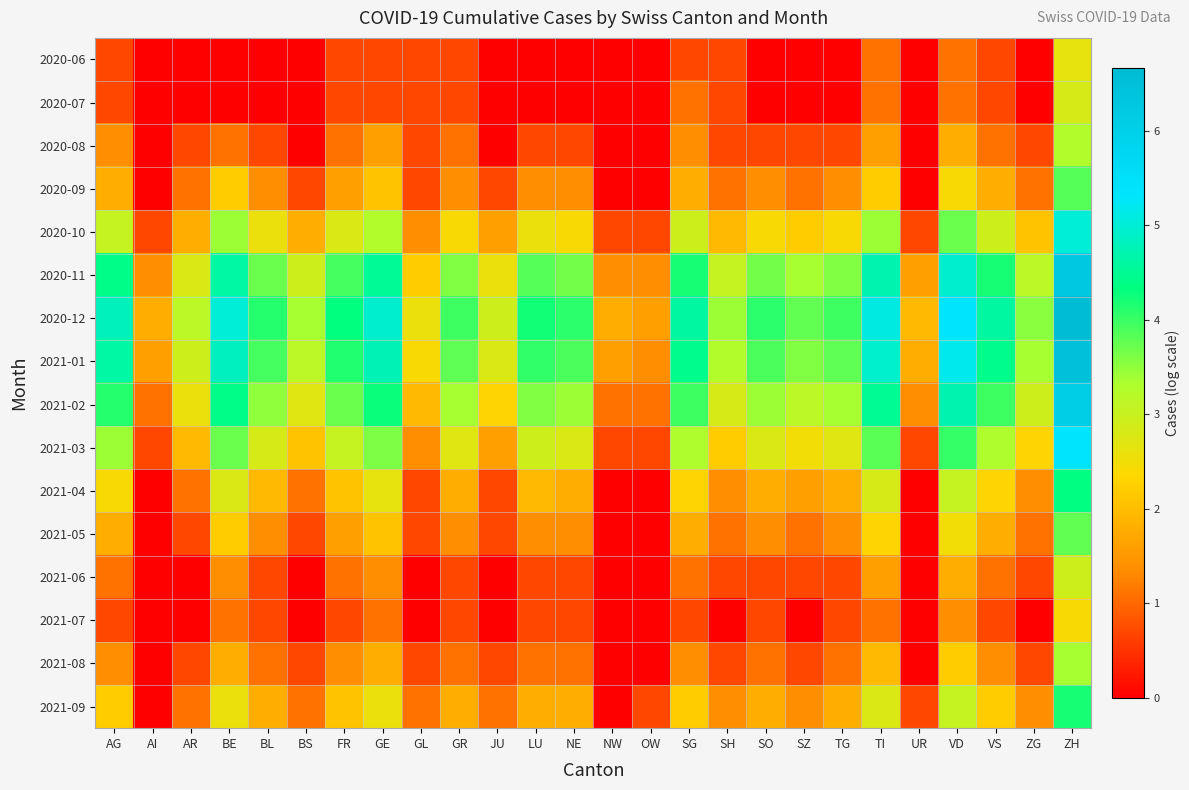

Which has a higher value, BS or SH?

SH